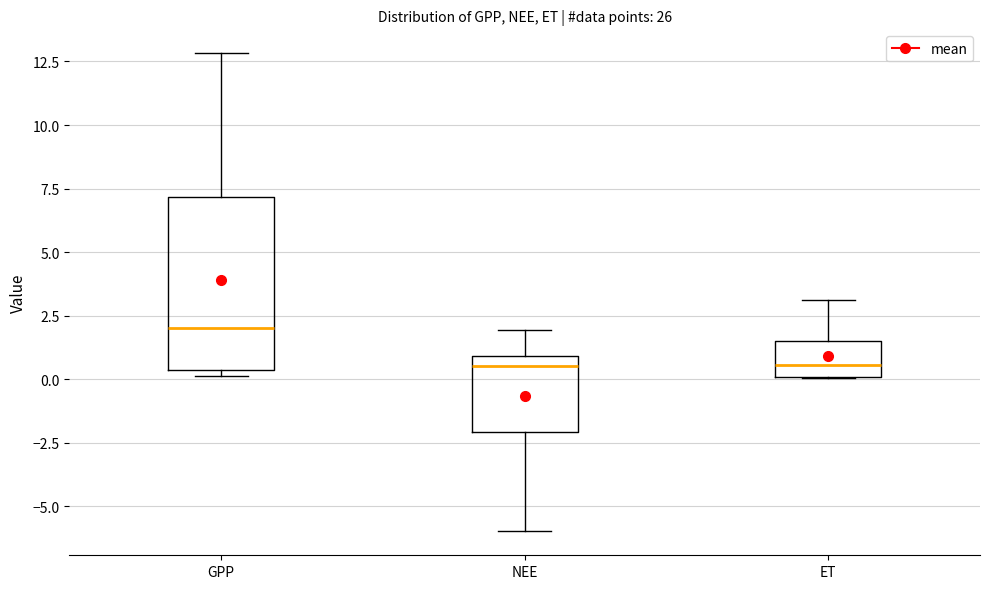

Reading left to right, read every box against the y-axis: the position of its median line, the range the box covers, and the ends of its whiskers. The values are not printed on the chart, so give them approximately, as read against the axis.

GPP: median 2.0, box 0.5 to 7.0, whiskers 0.0 to 13.0
NEE: median 0.5, box -2.0 to 1.0, whiskers -6.0 to 2.0
ET: median 0.5, box 0.0 to 1.5, whiskers 0.0 to 3.0